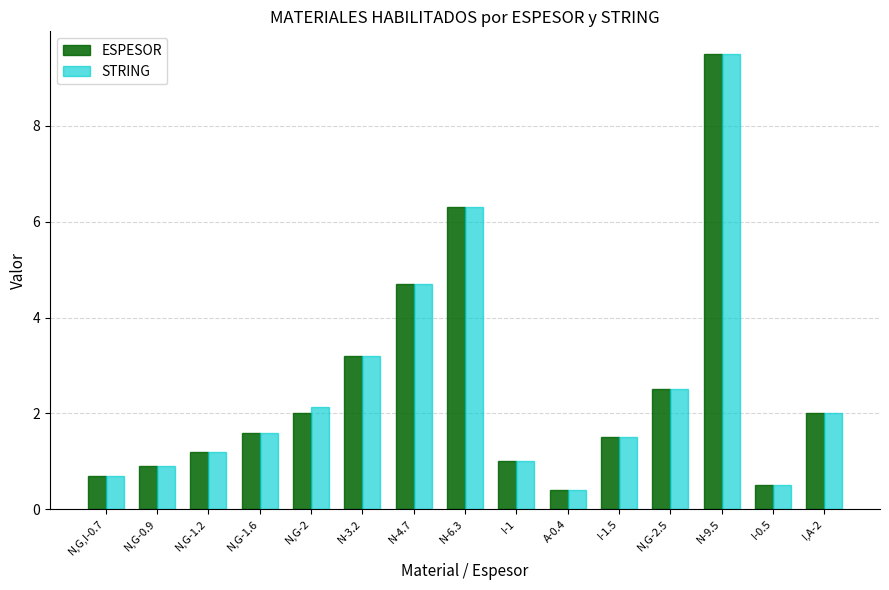

What position from the left is I-0.5?

14